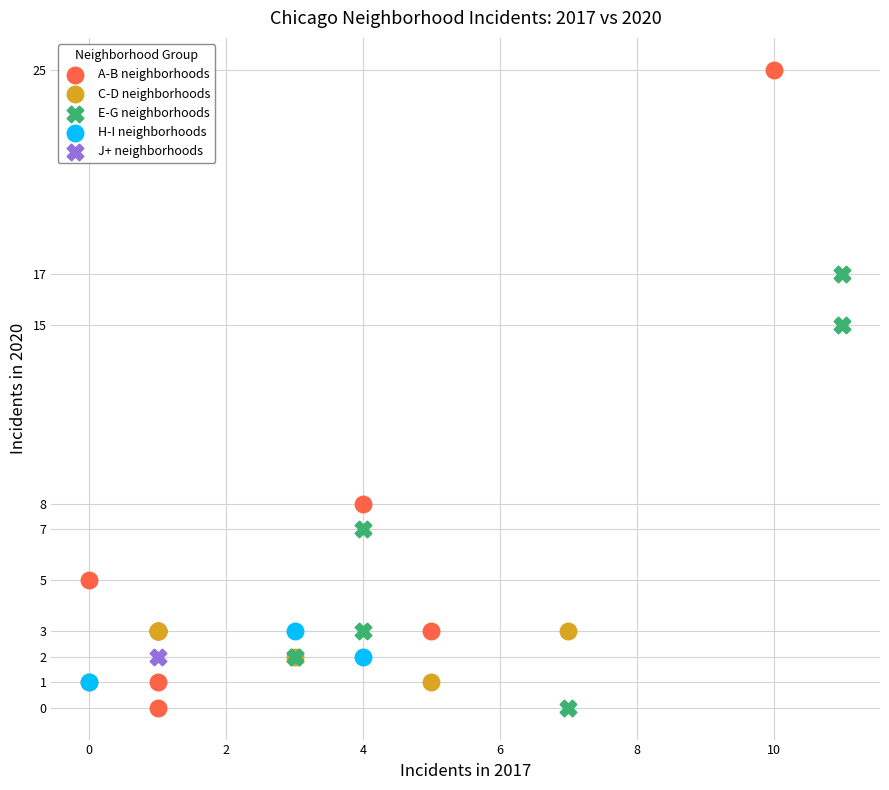

What are all the series names shown in the legend?

A-B neighborhoods, C-D neighborhoods, E-G neighborhoods, H-I neighborhoods, J+ neighborhoods